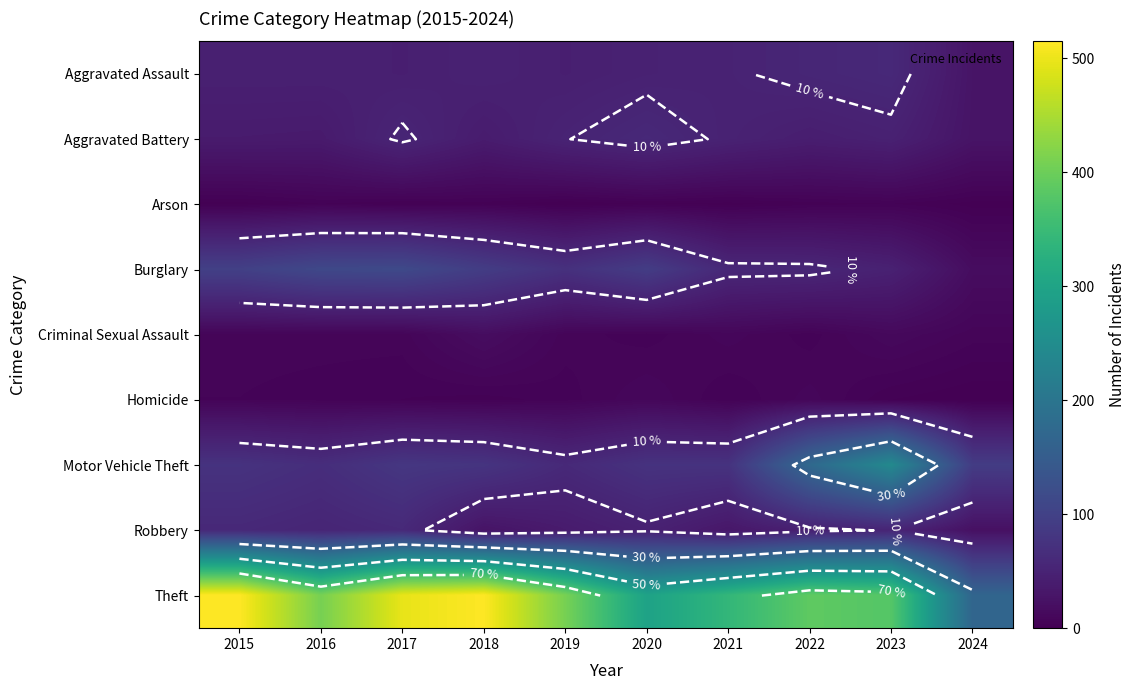

Which category has the highest value across all series?

2015